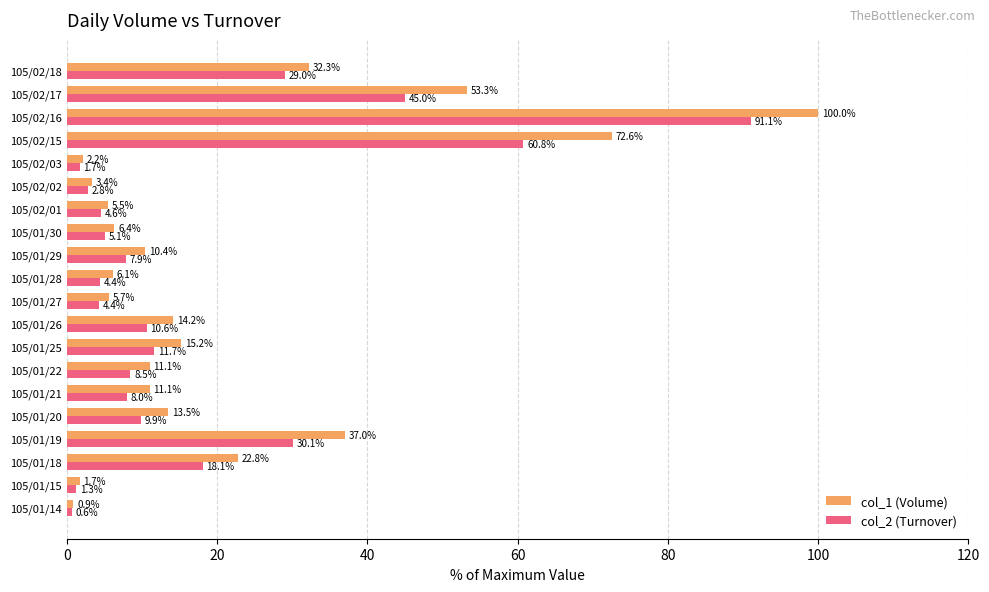

How many data points in col_1 (Volume) are above 11?

11